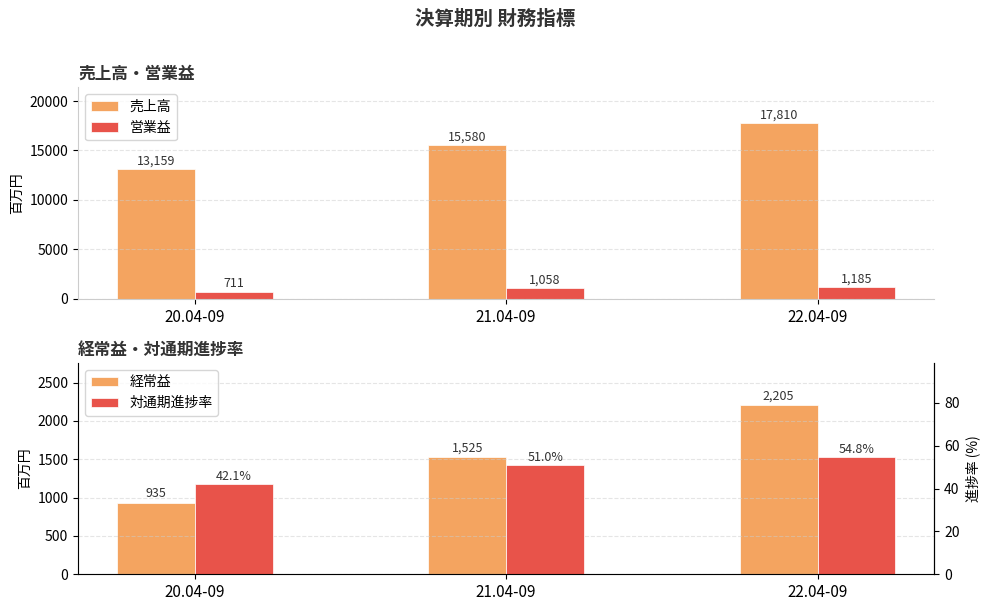

What is the label of the 1st bar from the left?

20.04-09